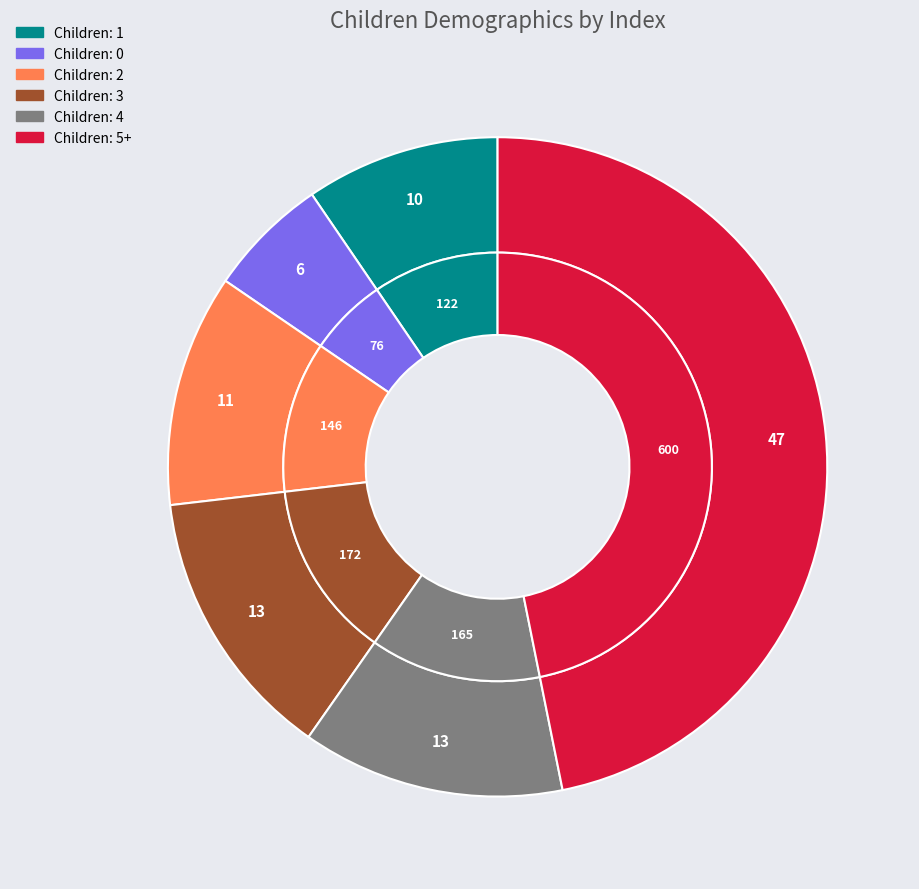

Does any single category account for the majority?

No